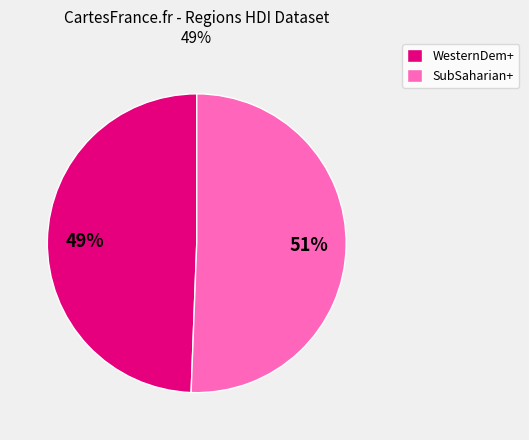

What is the ratio of the value at SubSaharian+ to the value at WesternDem+?

1.0